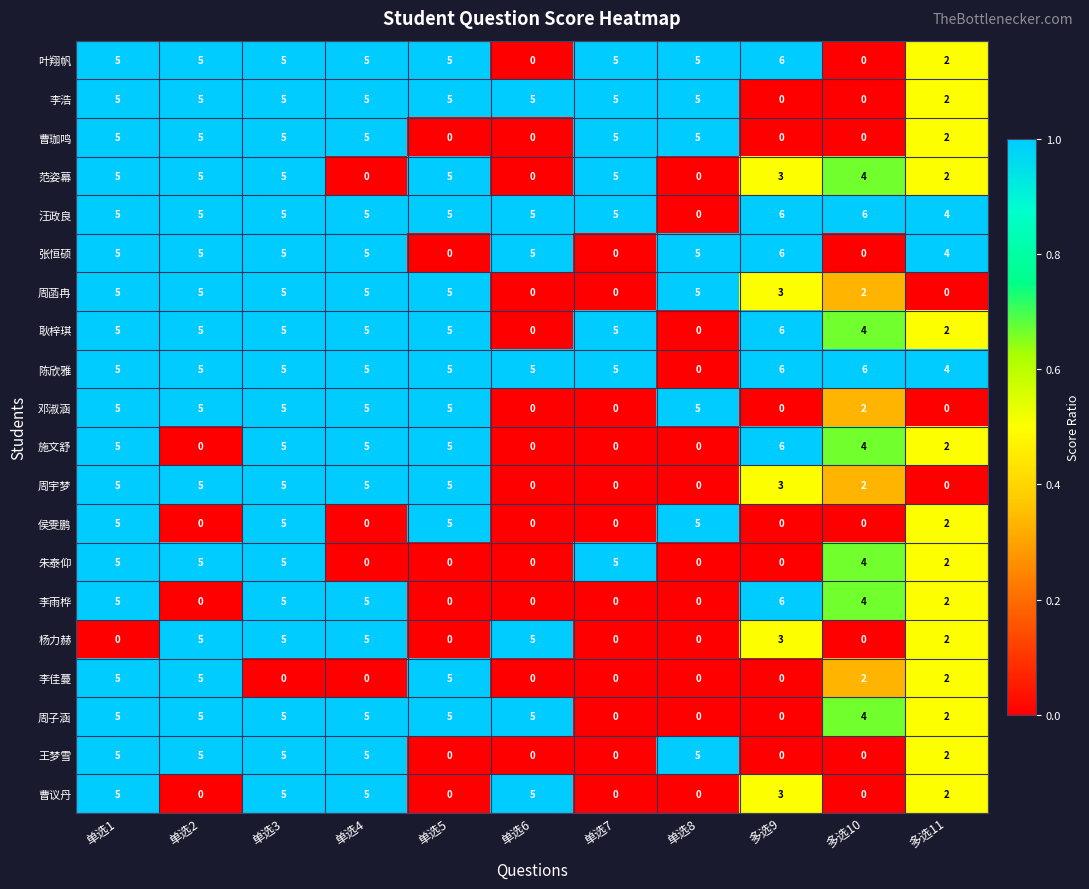

How many series are shown in this chart?

20